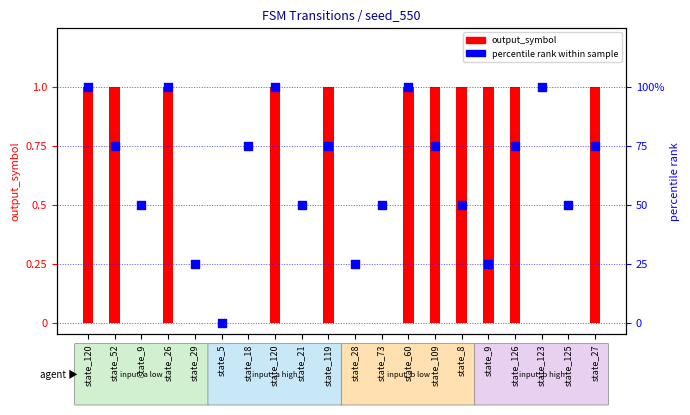

Which series contains the highest Y value?

percentile rank